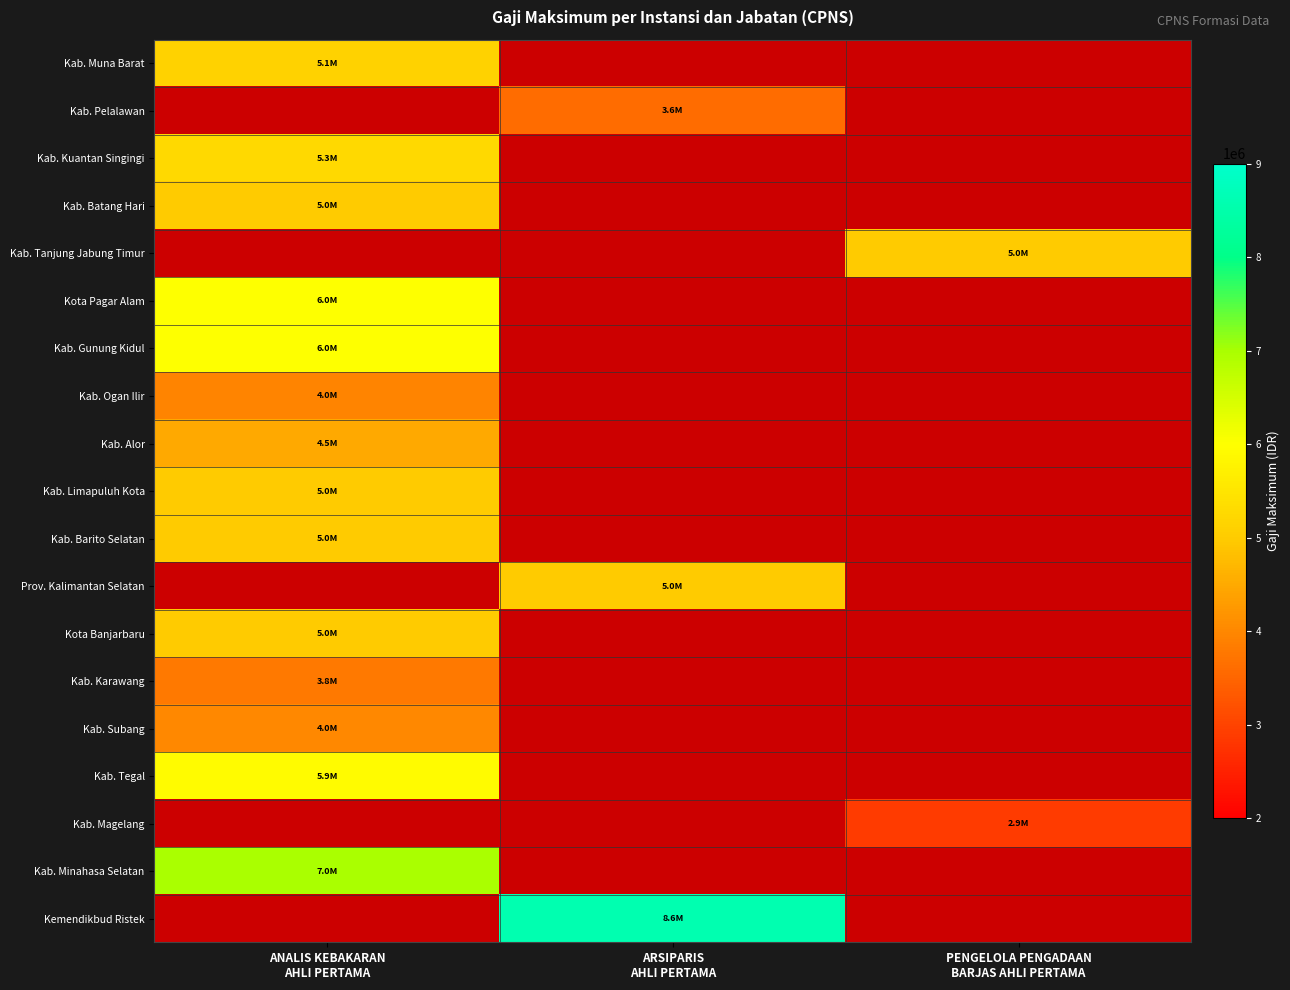

At which label is Kab. Ogan Ilir closest to 3961875?

ANALIS KEBAKARAN AHLI PERTAMA